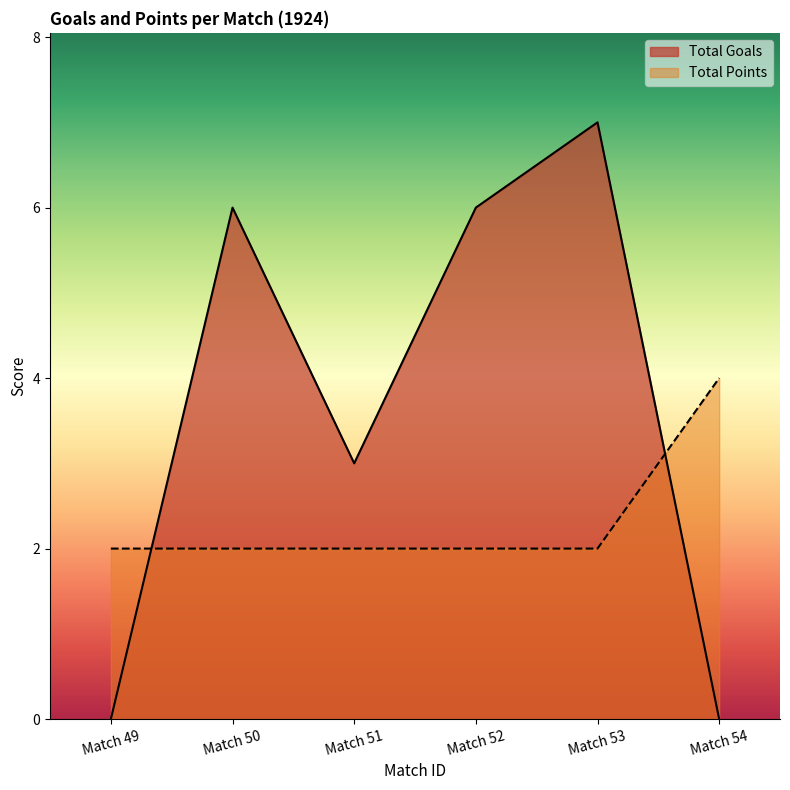

What is the total value across all series at 51-54?

4